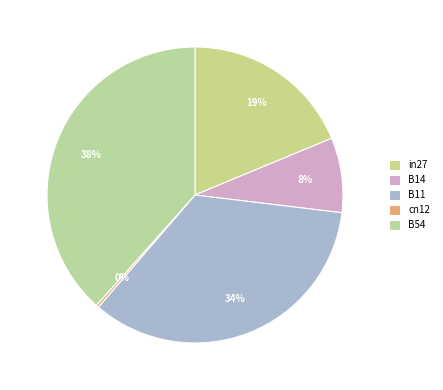

What percentage is the in27 slice, to the nearest percent?

19%